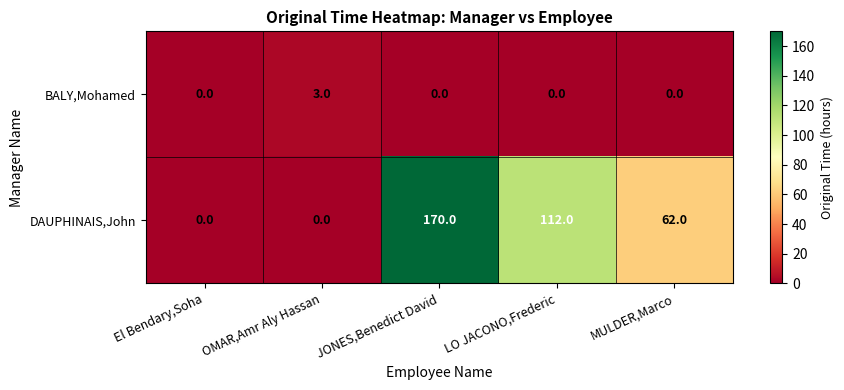

What is the sum of all BALY,Mohamed values?

3